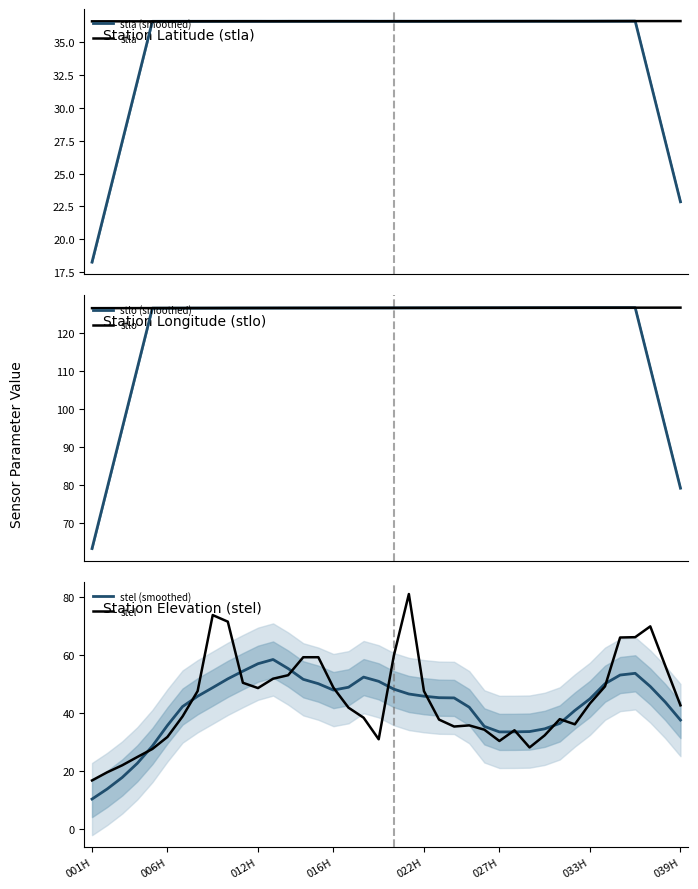

Which has a higher value, 31 or 13?

31